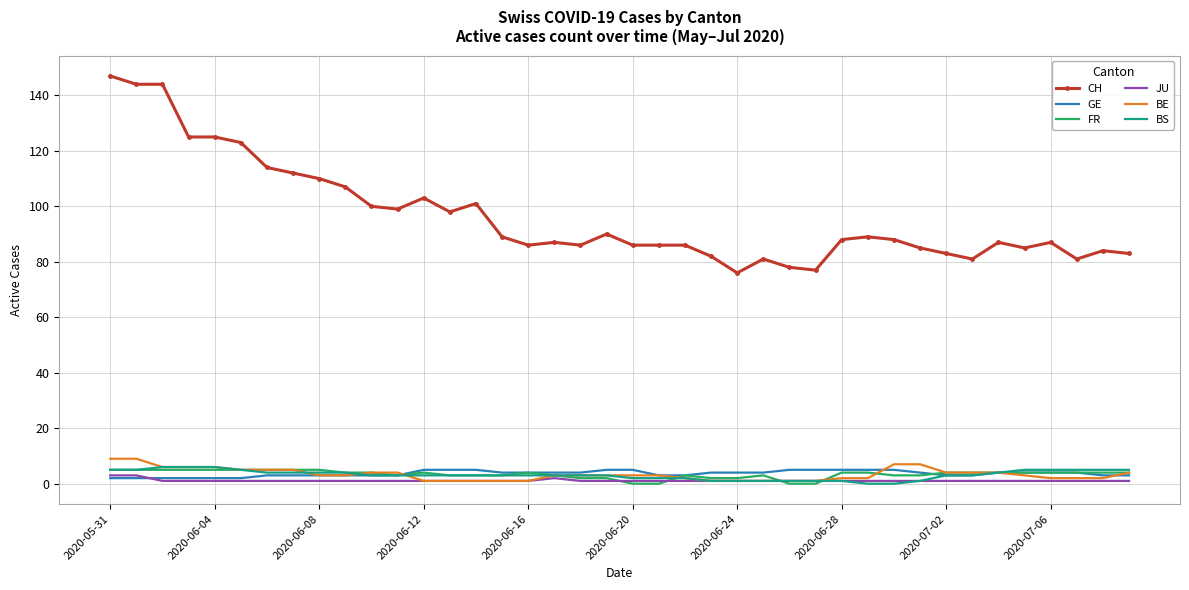

Which series has the widest spread of values?

CH